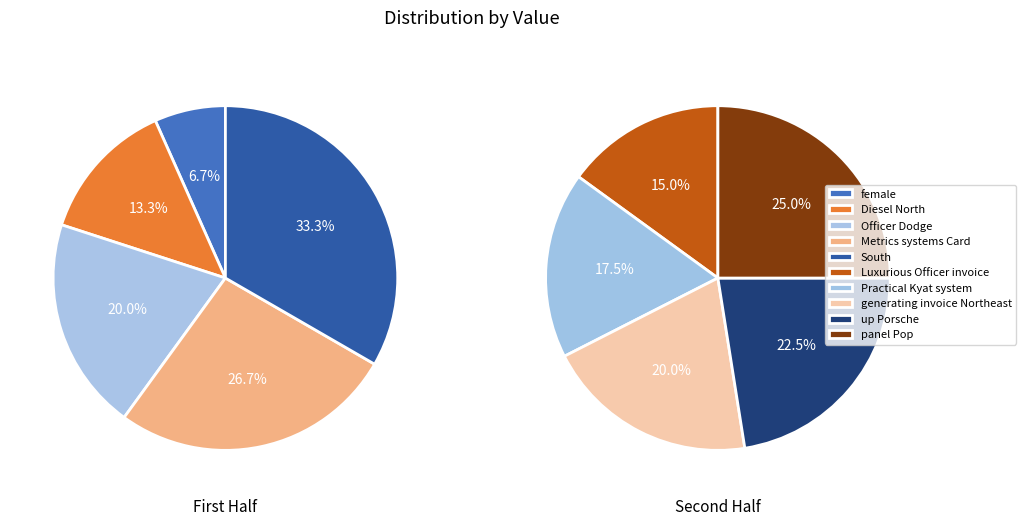

Which category has the smallest portion of the pie?

female